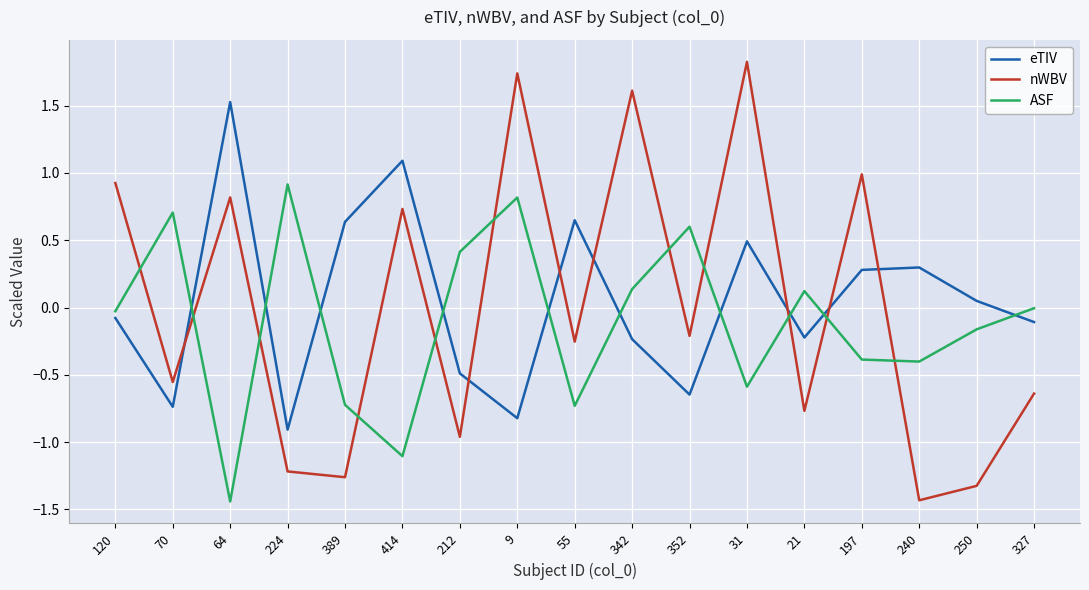

The ASF series shows 0.1 at 21. True or false?

True